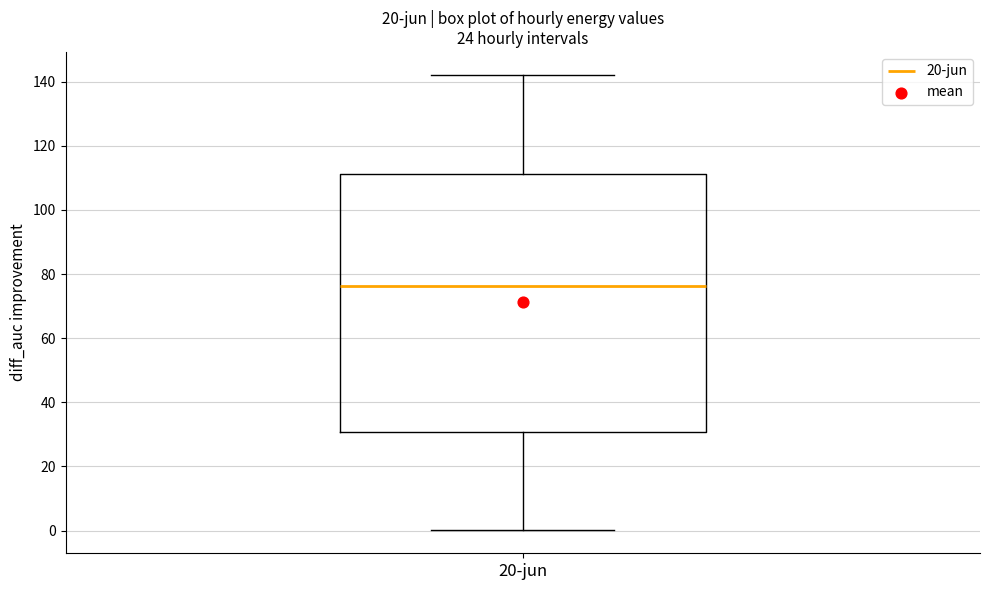

Where is the upper edge of the box for 20-jun on the y-axis? The values are not printed on the chart, so give them approximately, as read against the axis.

112